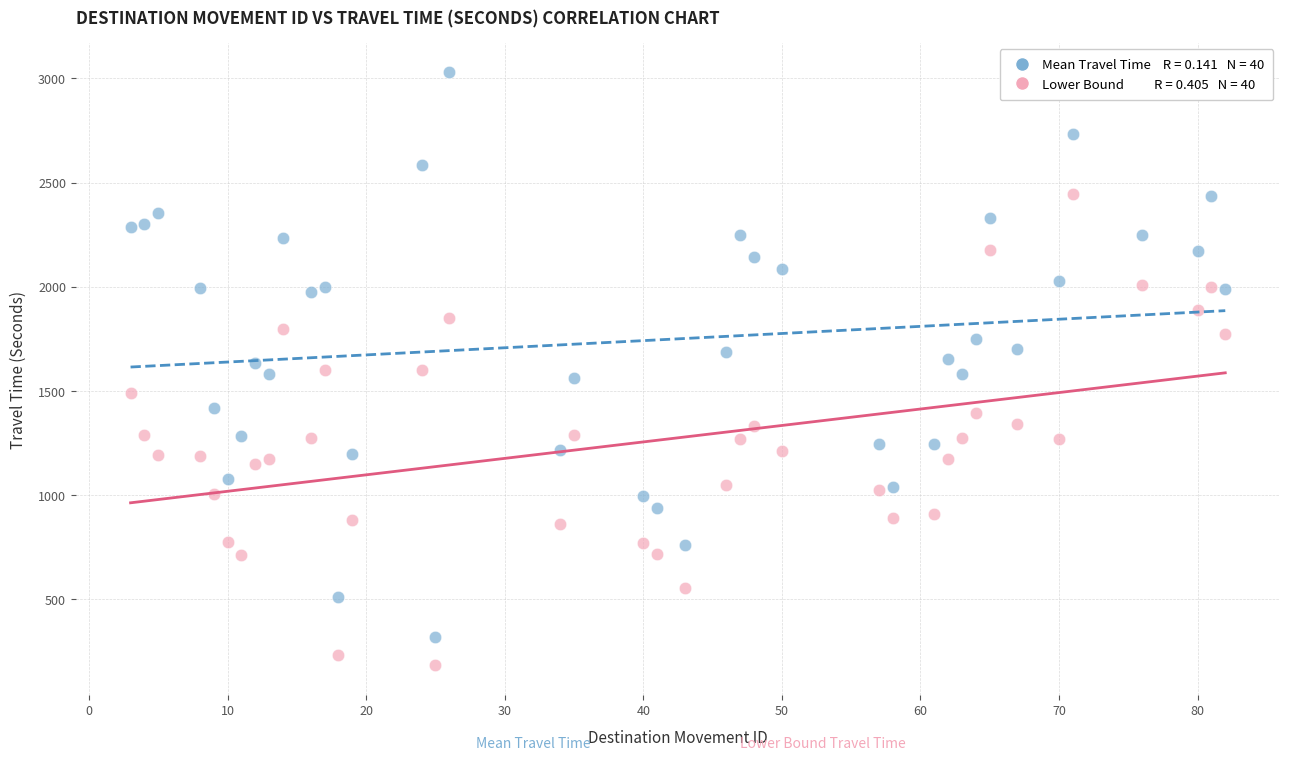

Across all data points, what is the range of Y values (max minus min)?

2849